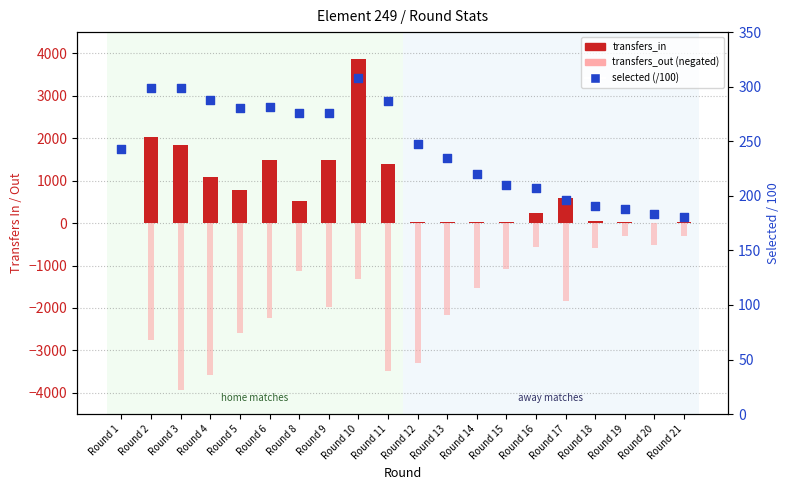

Is the value of transfers_out (neg) at Round 1 greater than the value of transfers_in at Round 9?

No